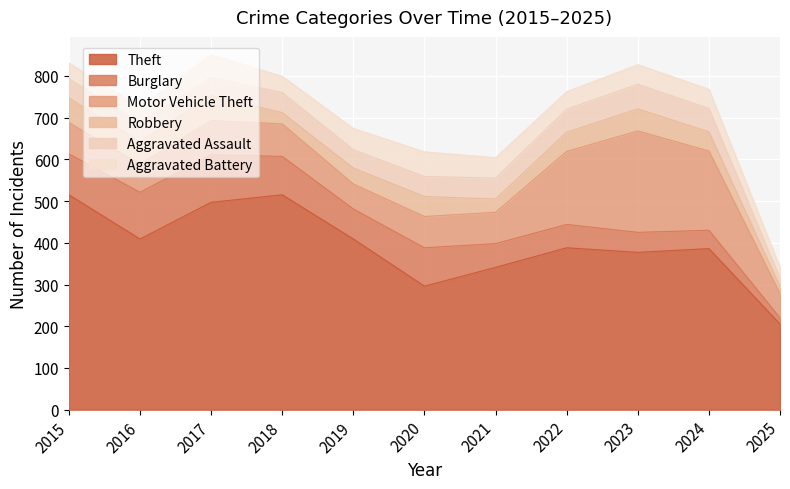

At which label does Robbery reach its minimum?

2025